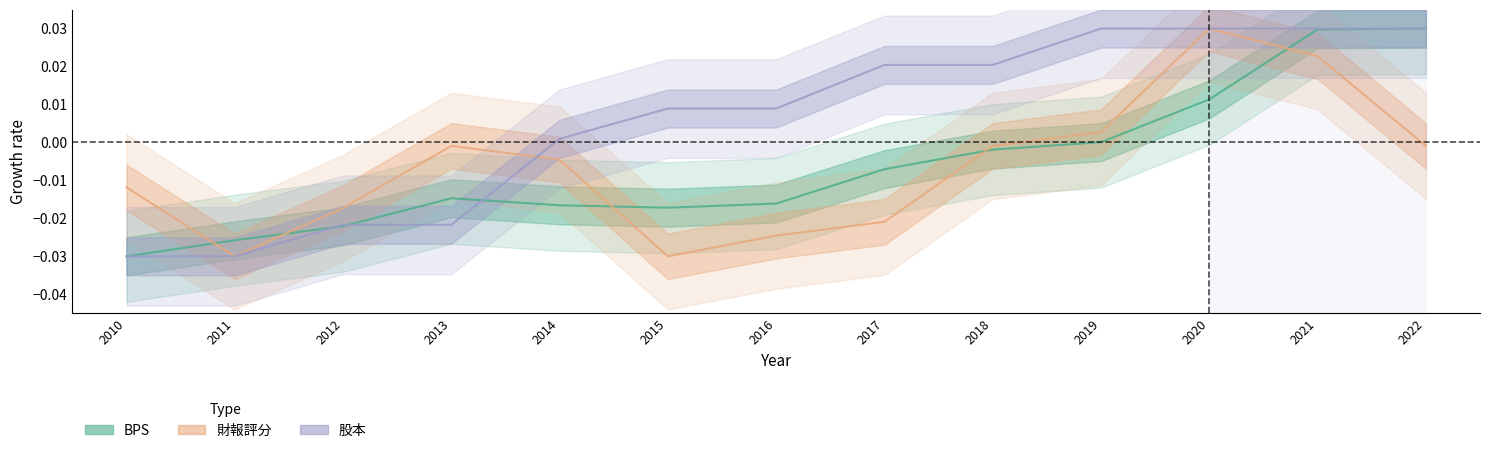

List the series in order of their peak value, lowest first.

BPS, 財報評分, 股本